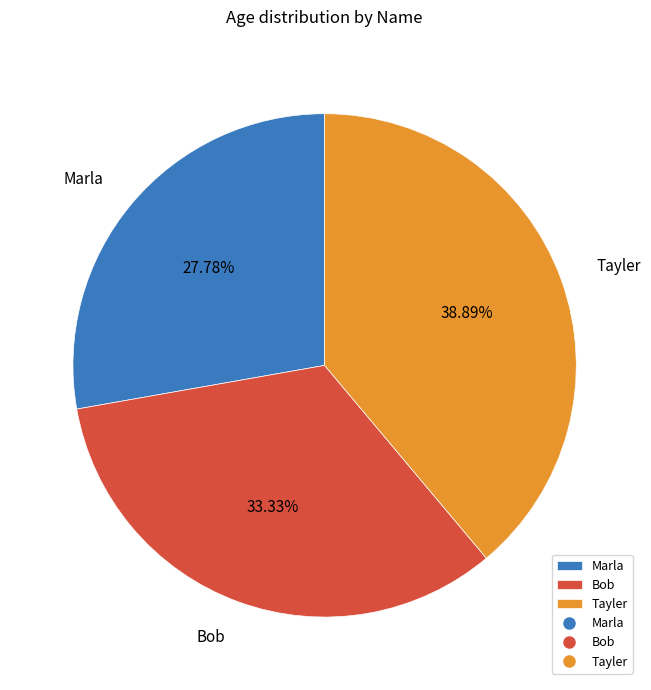

What is the total percentage of Tayler and Marla?

66.7%